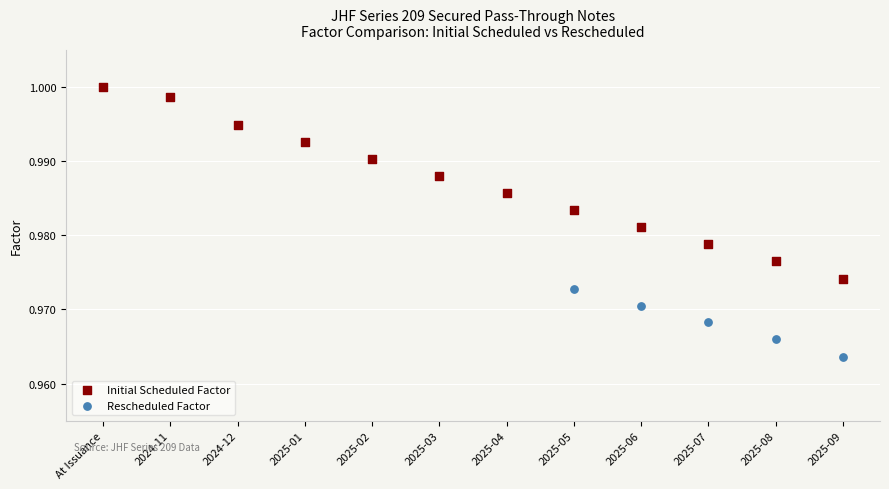

Which series reaches the minimum Y coordinate?

Rescheduled Factor